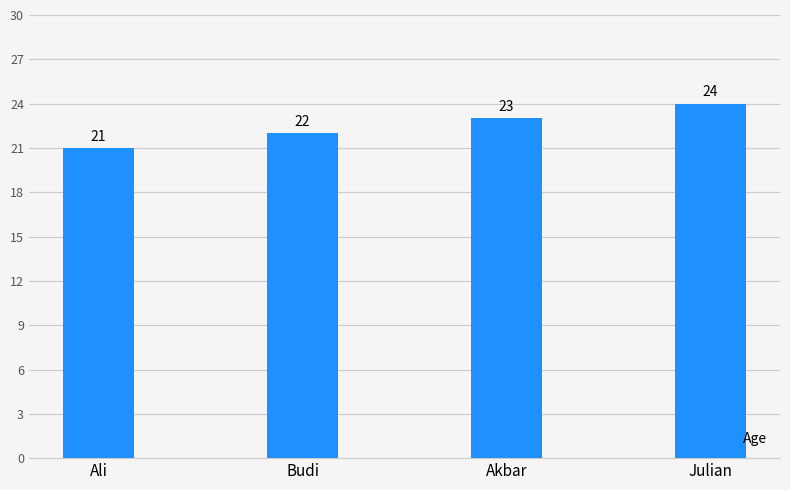

Between Ali and Budi, which is larger?

Budi